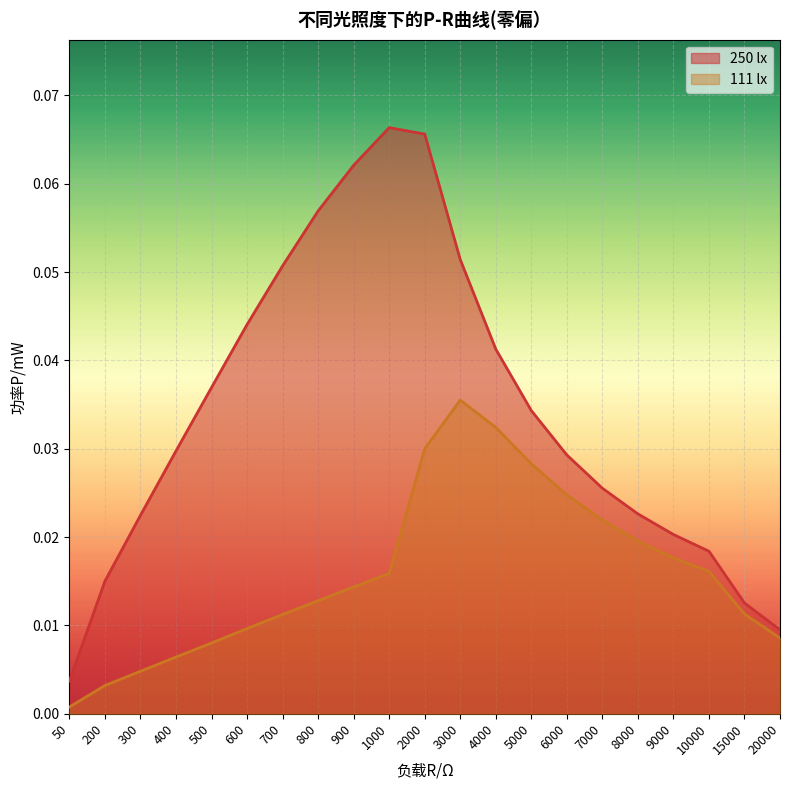

Does the chart display data point markers on the line(s)?

No